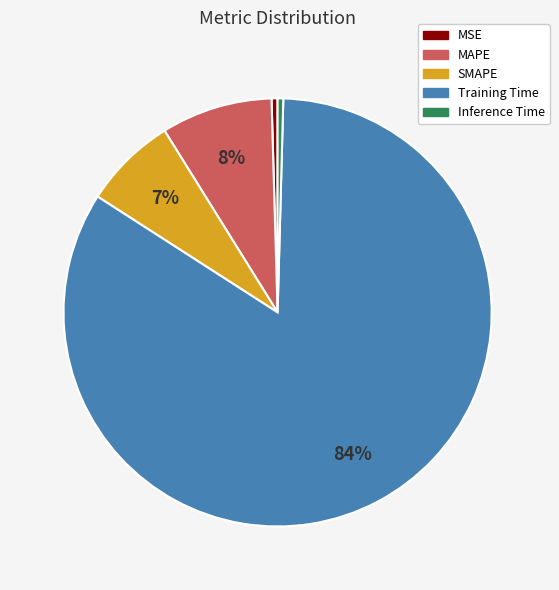

How many slices are in this pie chart?

5